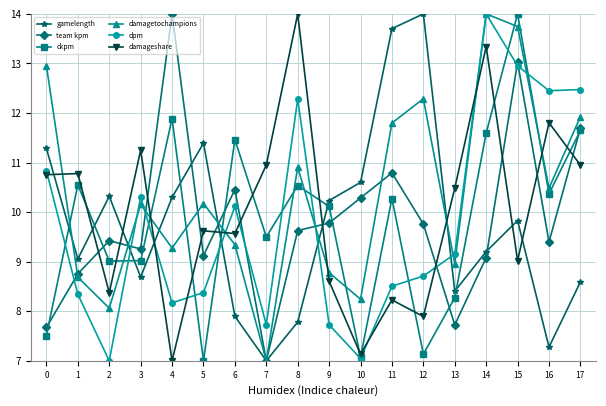

Which series changed the most between 6 and 11?

gamelength